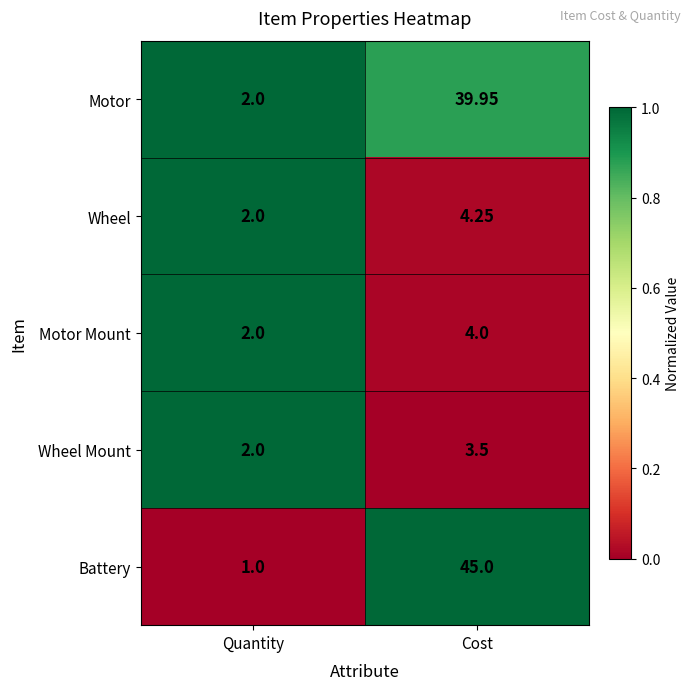

Is the value of Motor at Quantity greater than the value of Battery at Quantity?

Yes